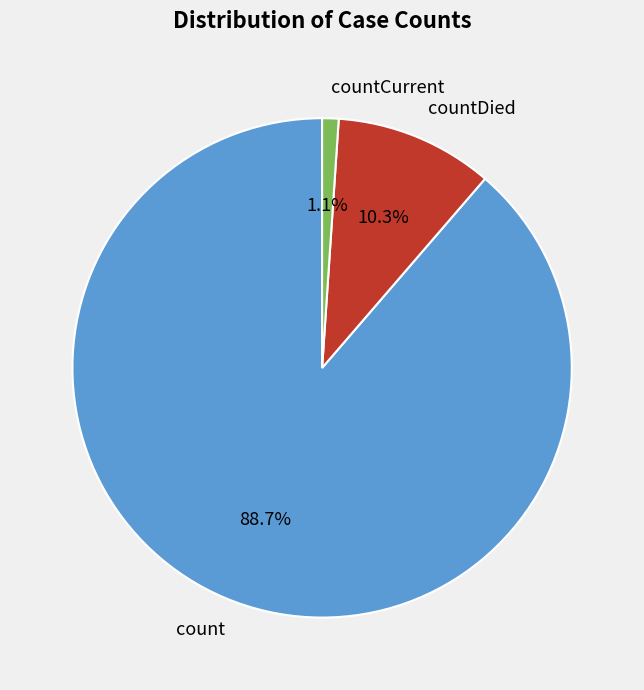

Count the number of slices in the pie.

3